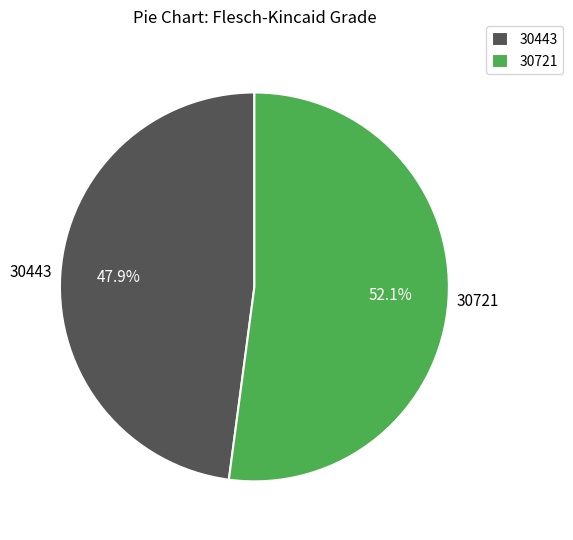

The 30721 slice represents 52% of the pie. True or false?

True